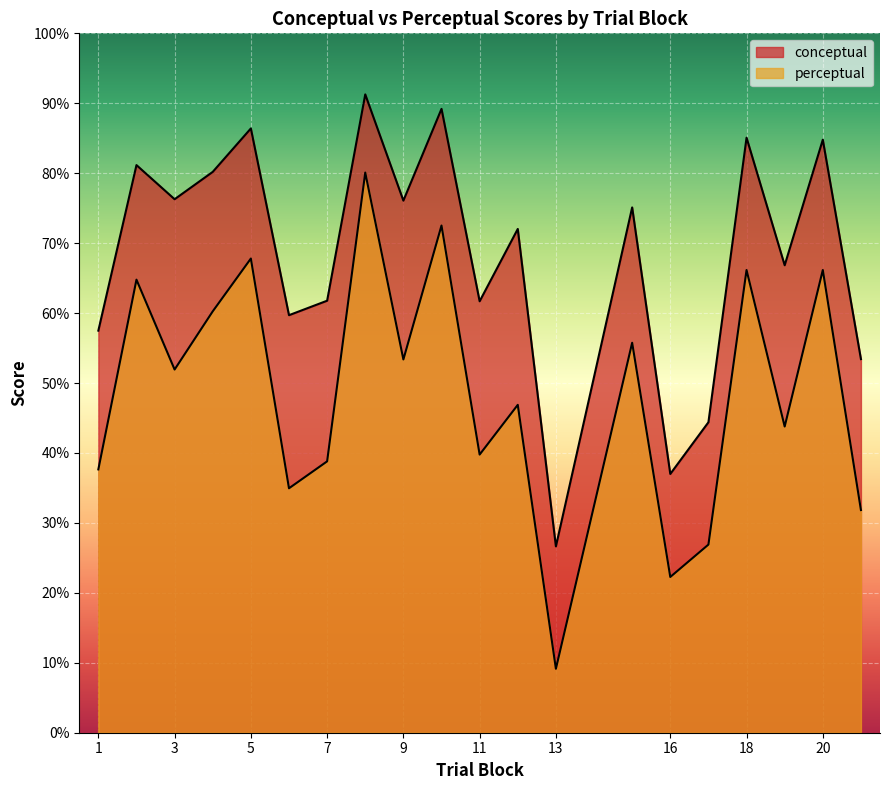

How many categories are shown in the chart?

20